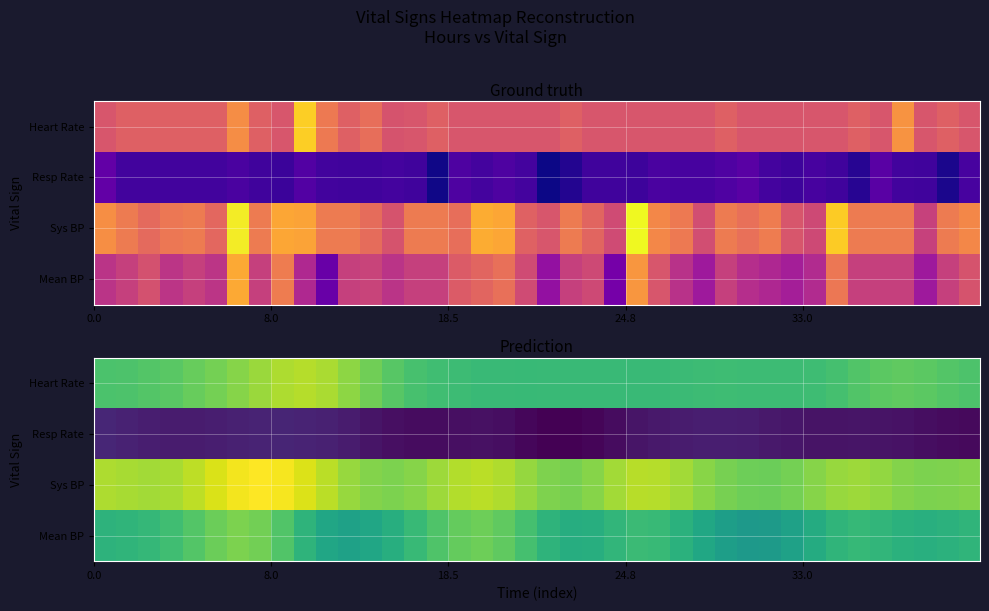

Which series has the largest total across all categories?

Sys BP